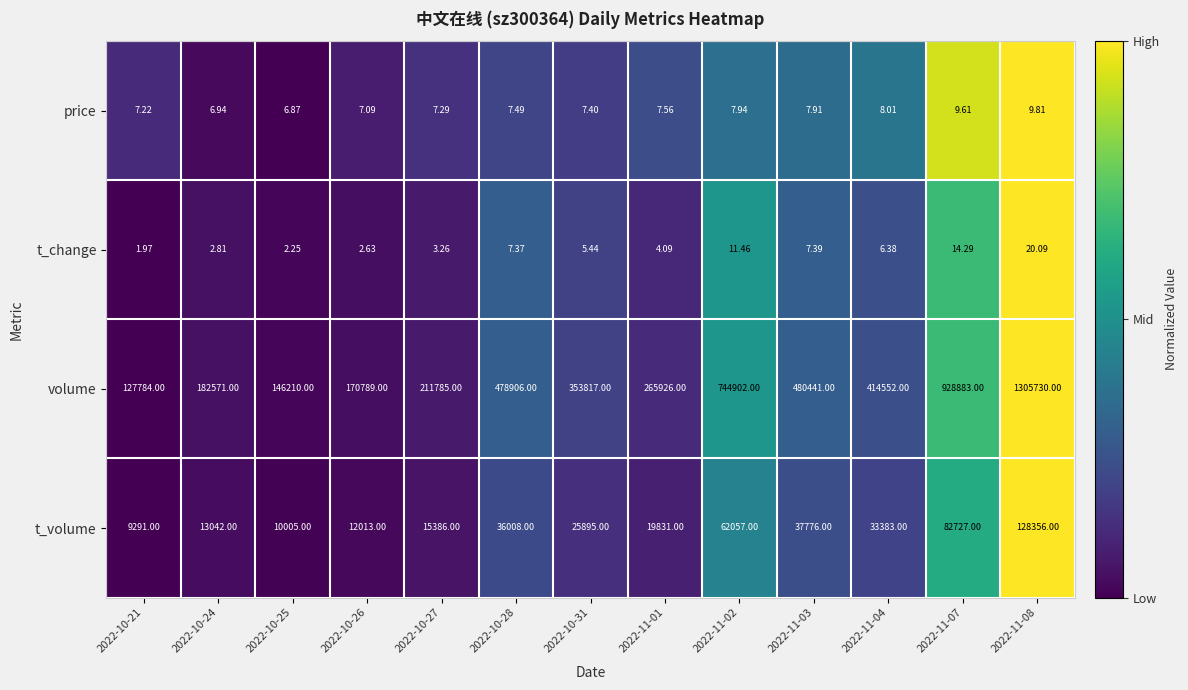

Which series has the widest spread of values?

volume